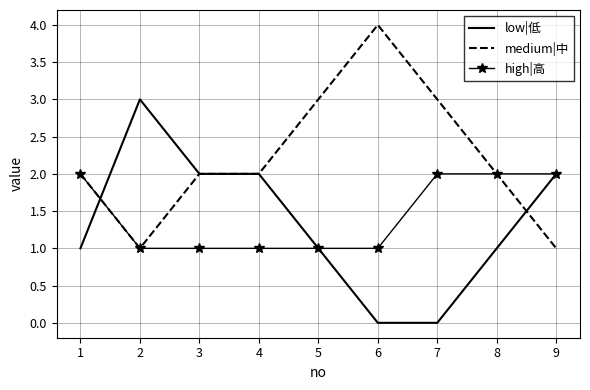

What is the maximum value for medium|中?

4